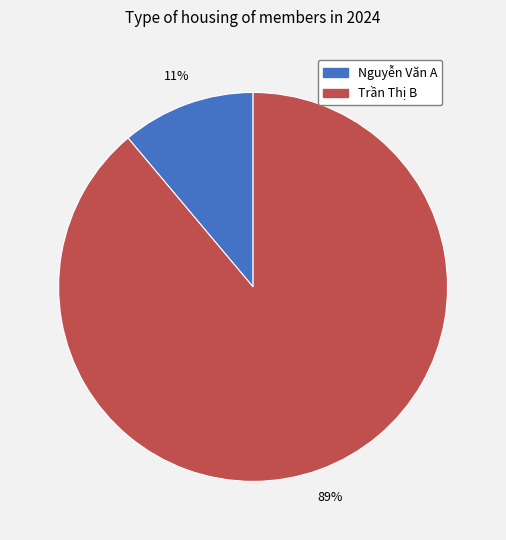

Is there any slice that represents more than half of the pie?

Yes